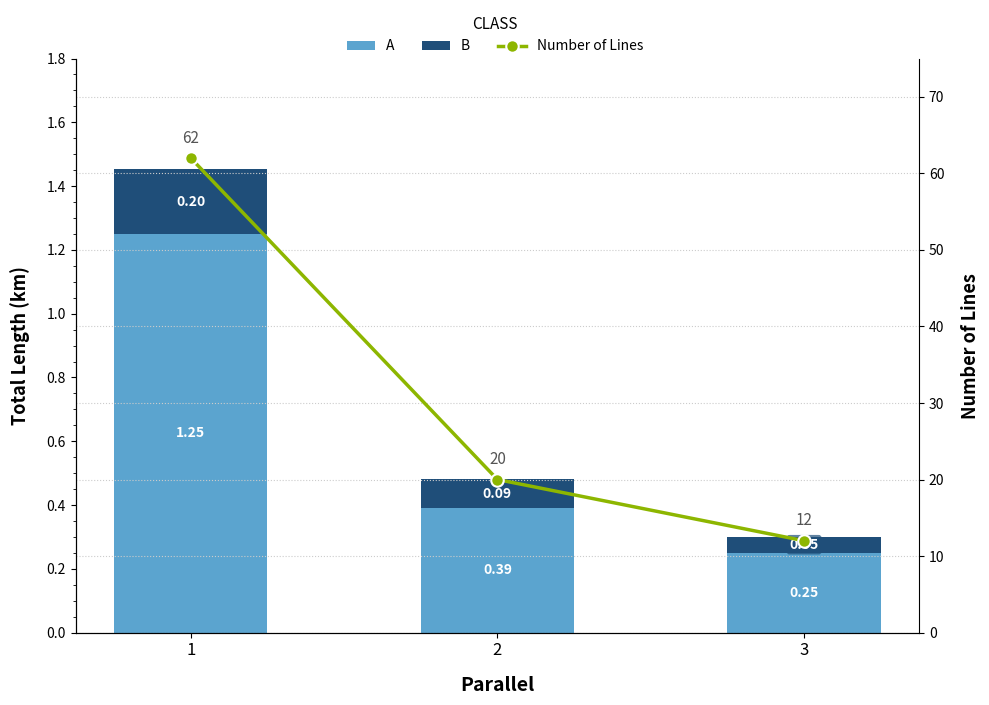

What is the value of the Number of Lines bar at the 2nd from the left?

20.0